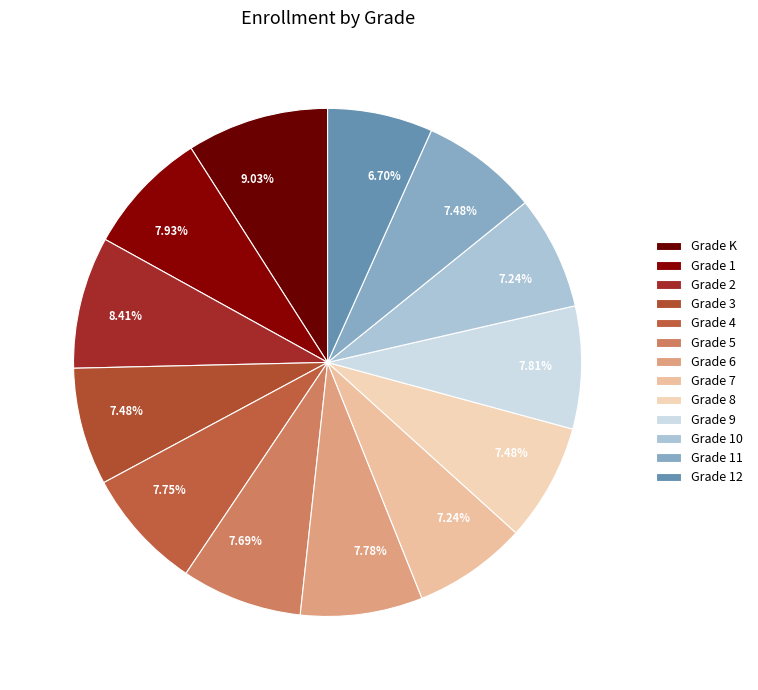

Count the number of slices in the pie.

13